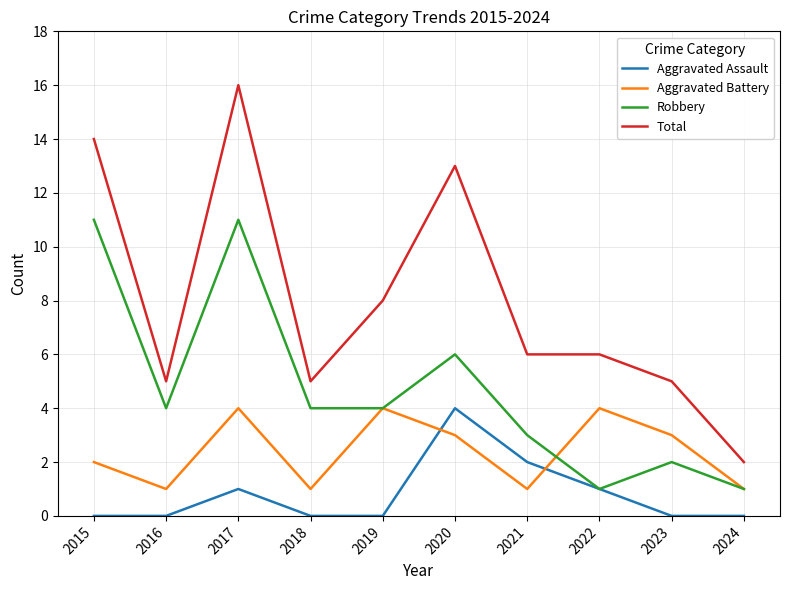

The Total series shows 6 at 2022. True or false?

True